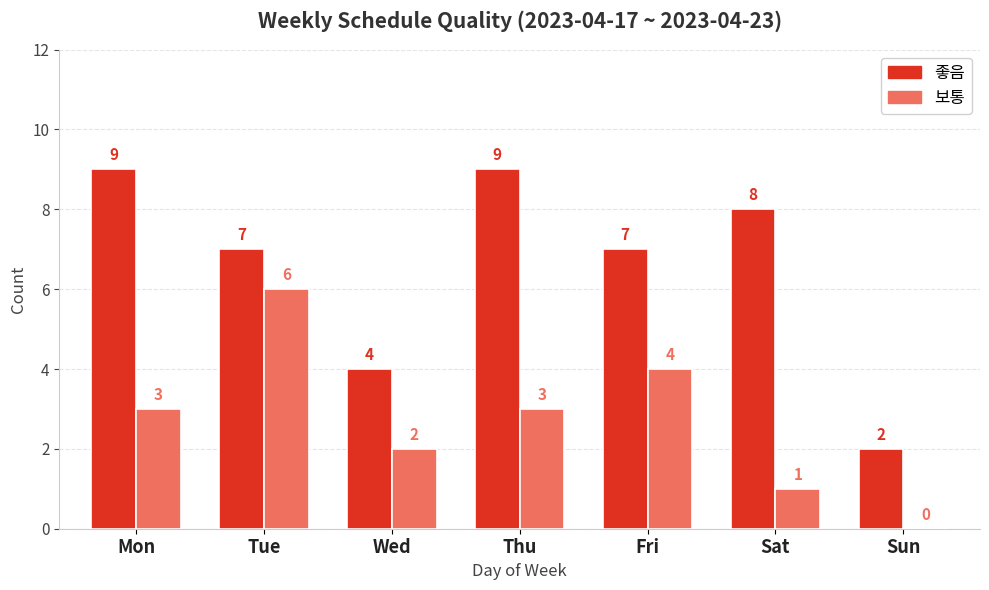

How many distinct data groups are displayed?

2